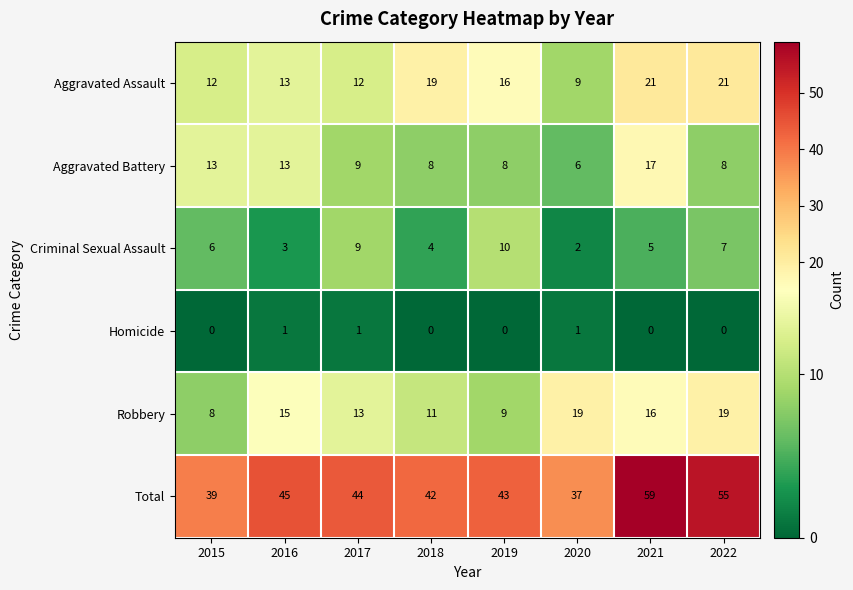

What is the greatest value displayed?

59